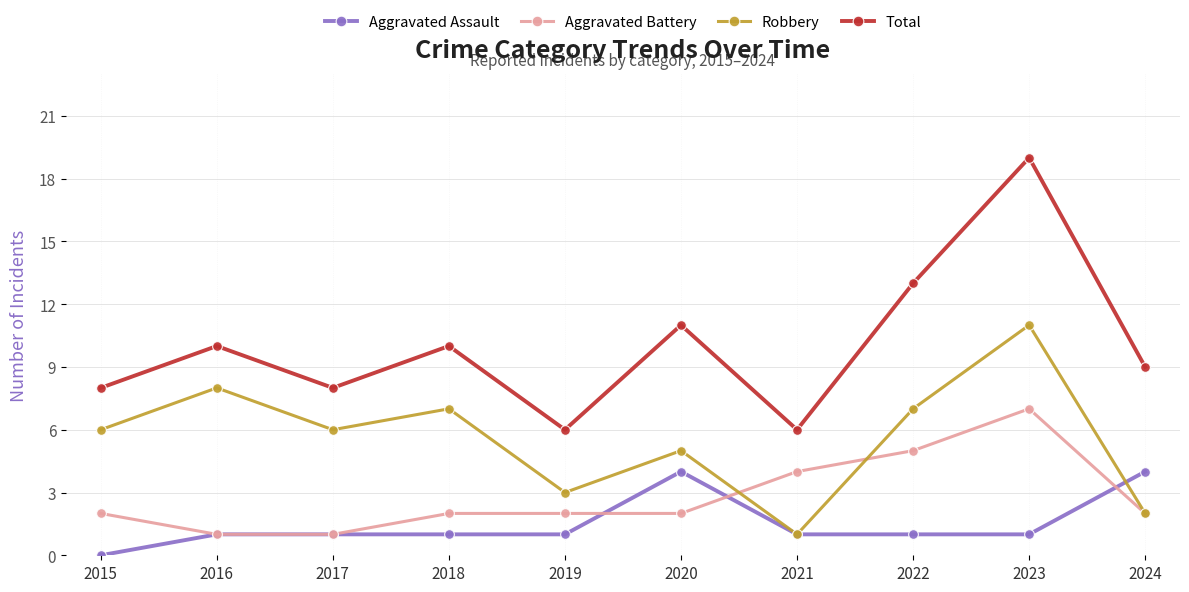

What is the difference between the highest and lowest values at 2021?

5